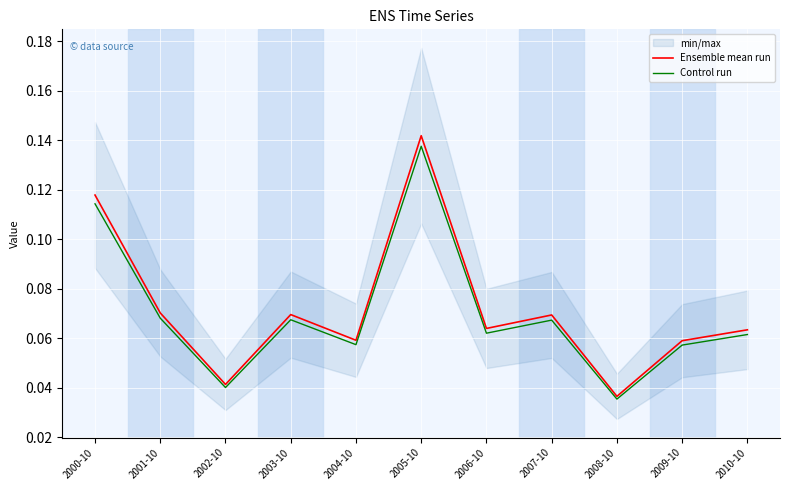

What is the value of the Ensemble mean run point at the 5th from the left?

0.1